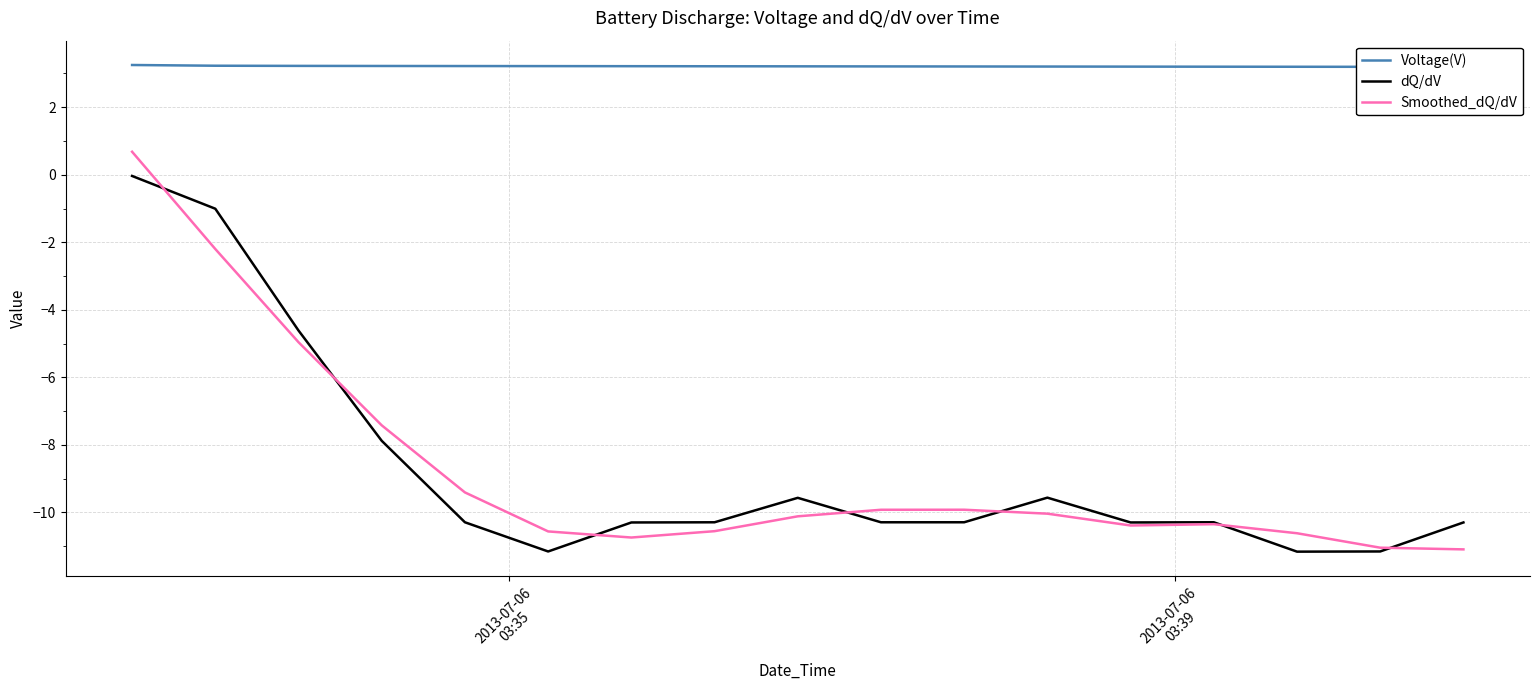

What are all the series names shown in the legend?

Voltage(V), dQ/dV, Smoothed_dQ/dV